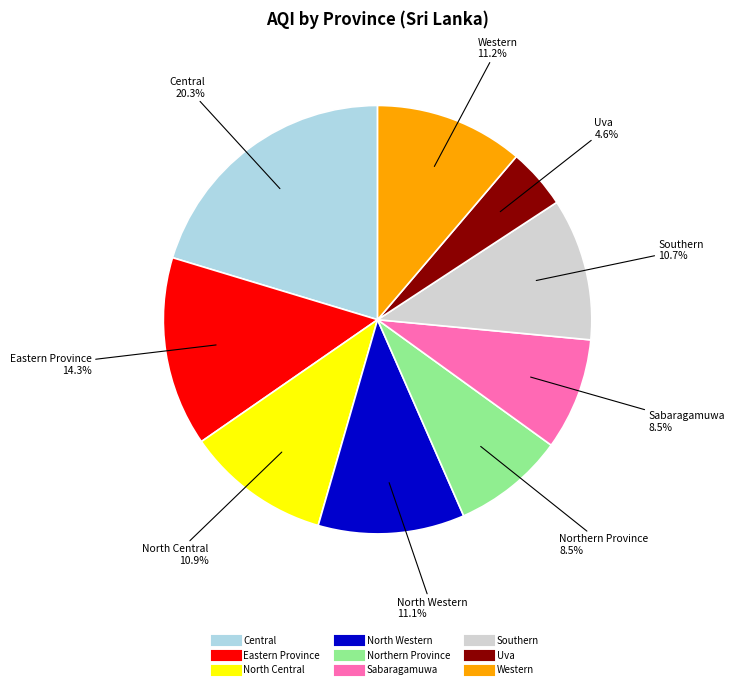

How many slices are in this pie chart?

9